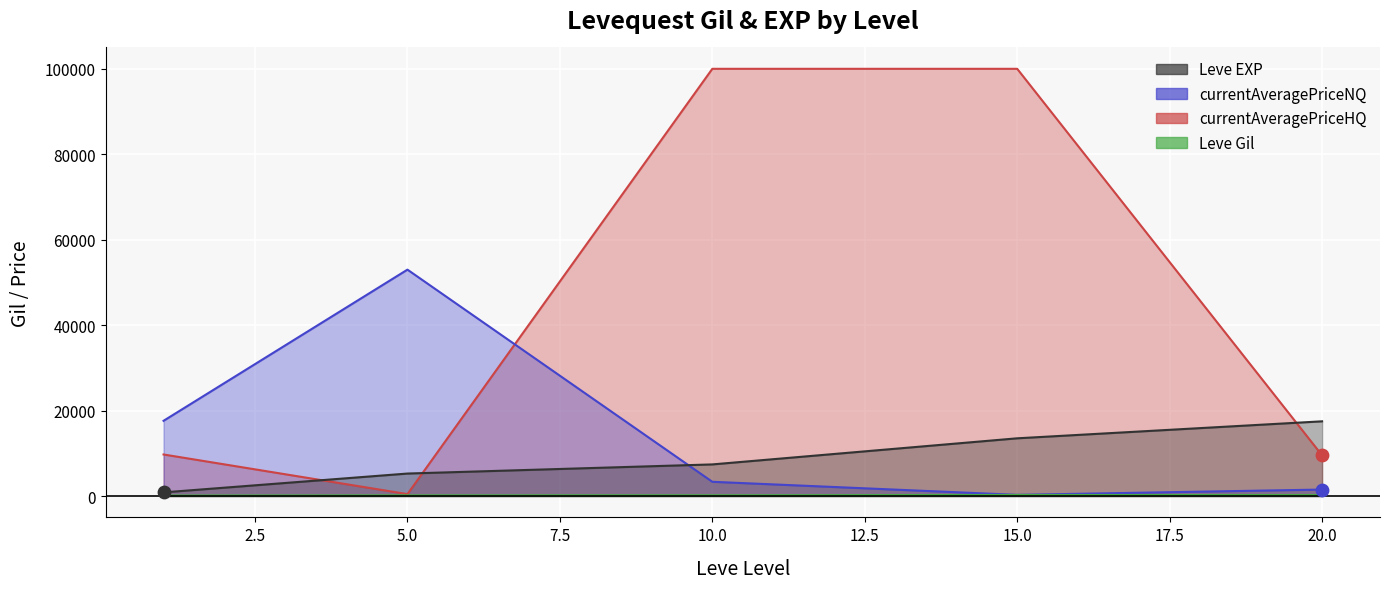

Which series has the largest total across all categories?

currentAveragePriceNQ